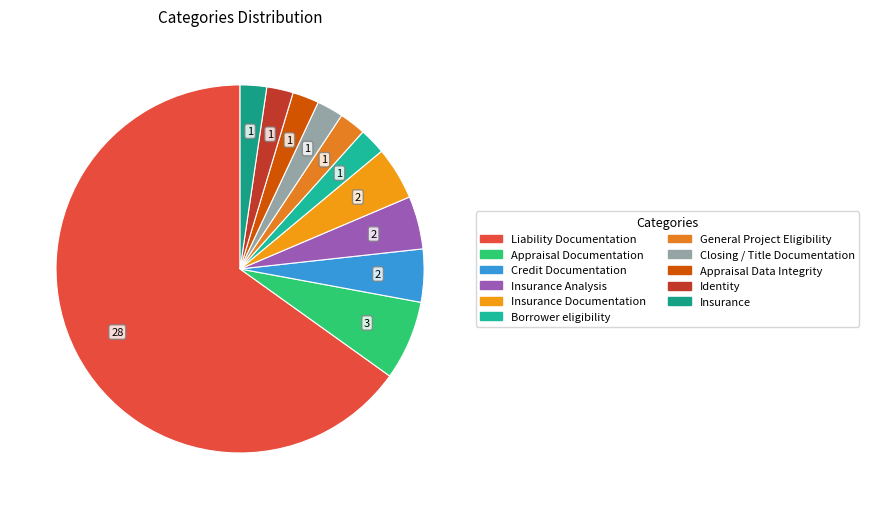

Which slice represents more than half of the pie?

Liability Documentation